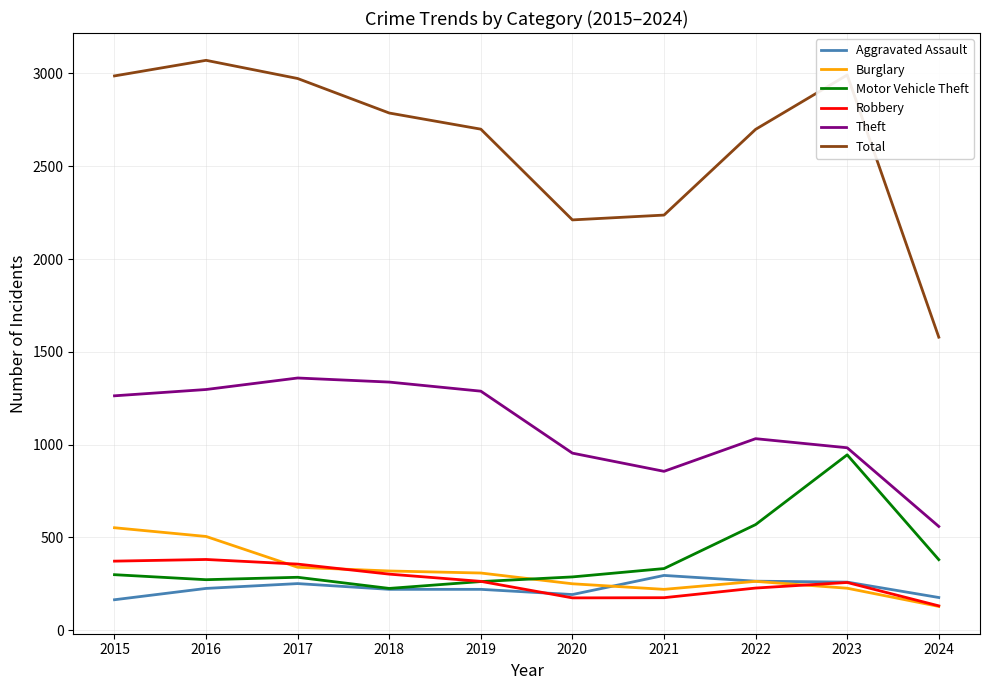

True or false: Theft and Robbery cross at least once.

False